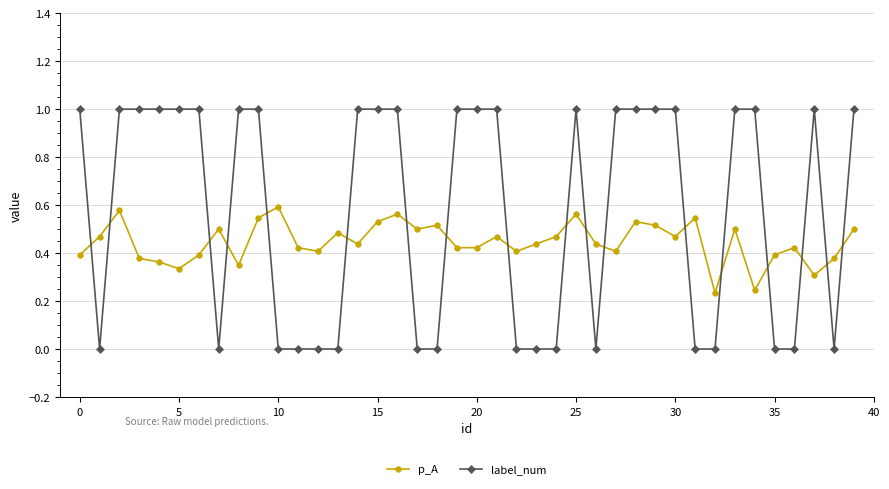

What is the highest value of the label_num series?

1.0